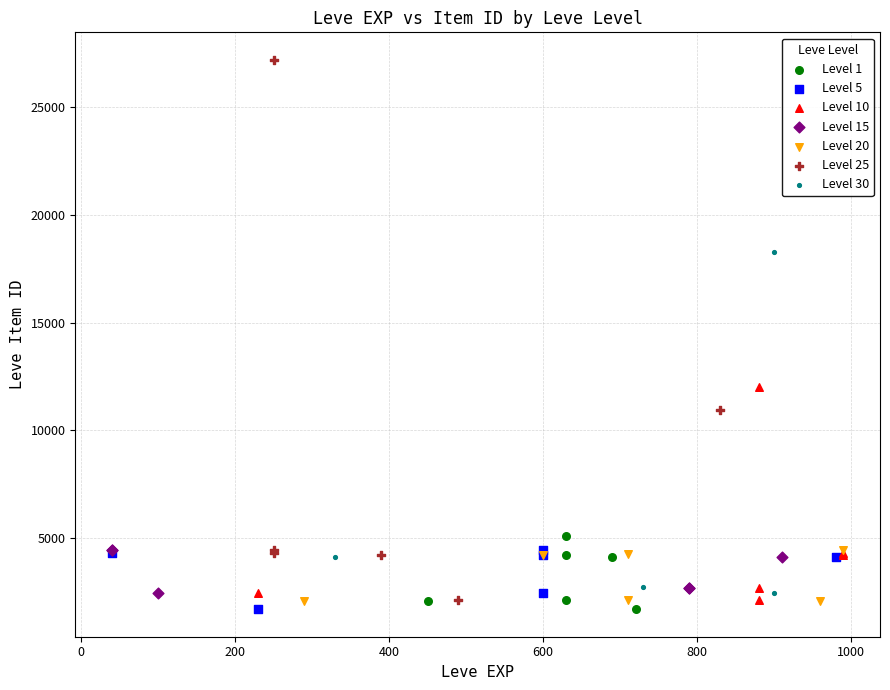

Which series contains the highest Y value?

Level 25